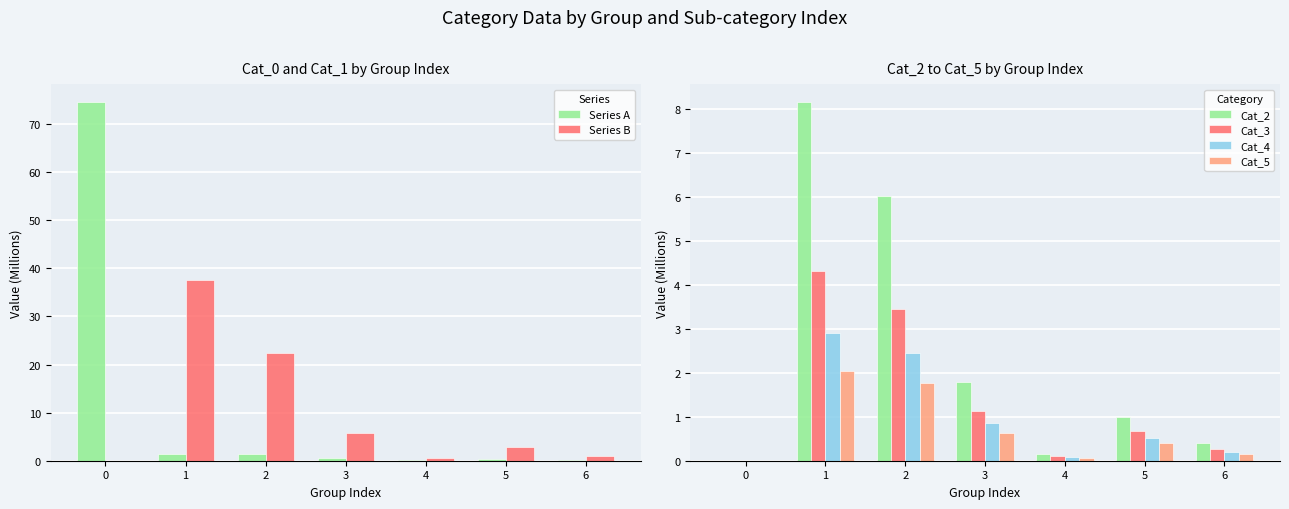

Which category has the highest value in the Cat_2 series?

1